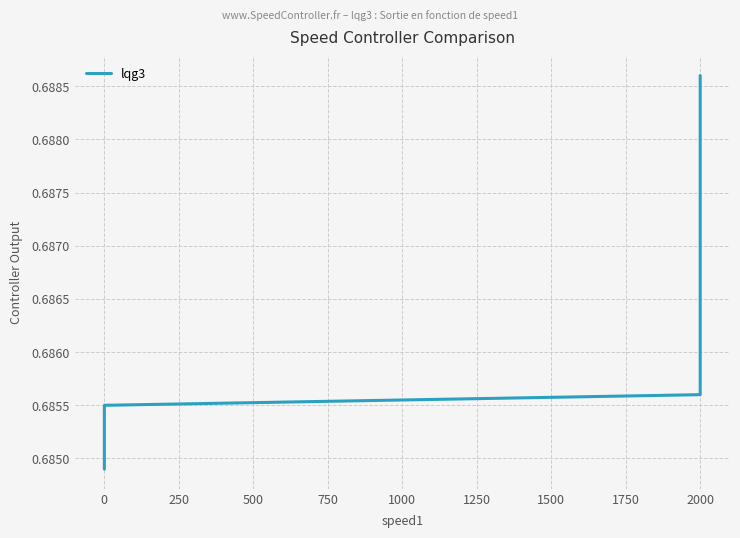

What is the value of the 5th point from the left?

0.7